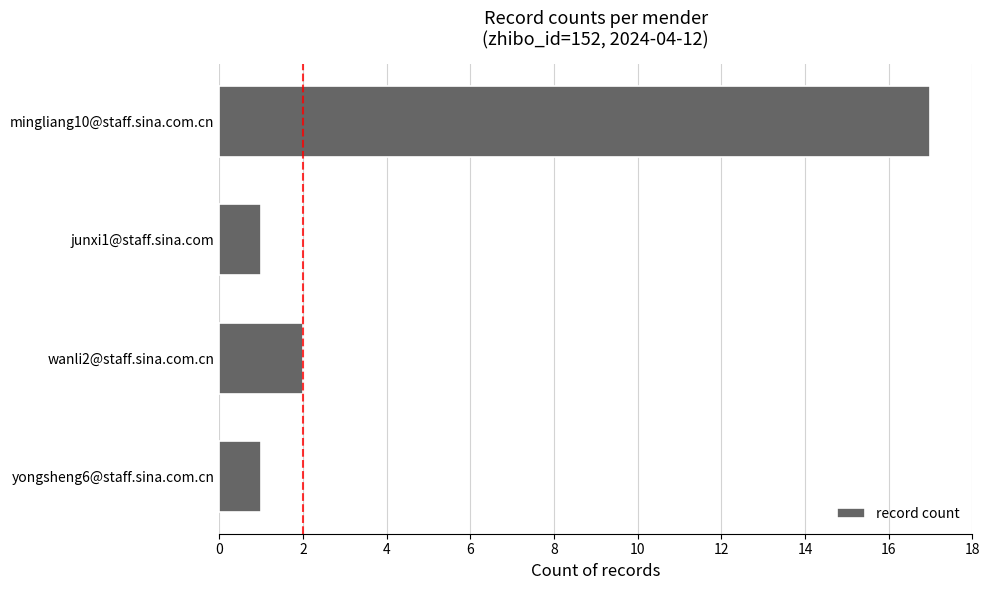

What is the change in value from wanli2@staff.sina.com.cn to mingliang10@staff.sina.com.cn?

+15